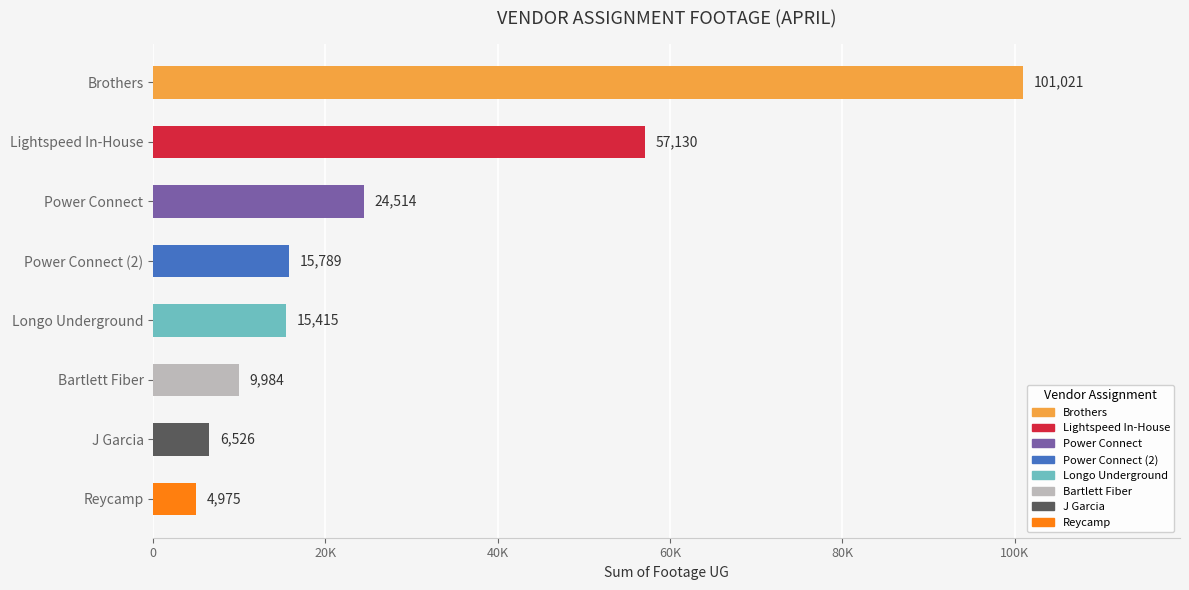

Approximately how many times larger is the value at Bartlett Fiber compared to Reycamp?

2.0